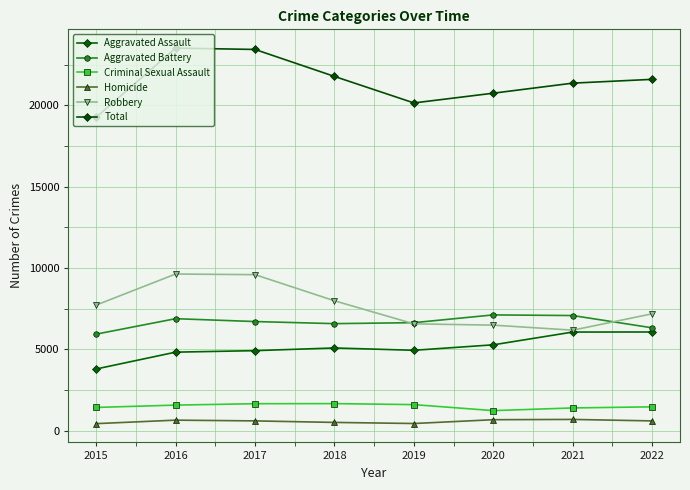

Where does the Total series first go above 21597?

2016